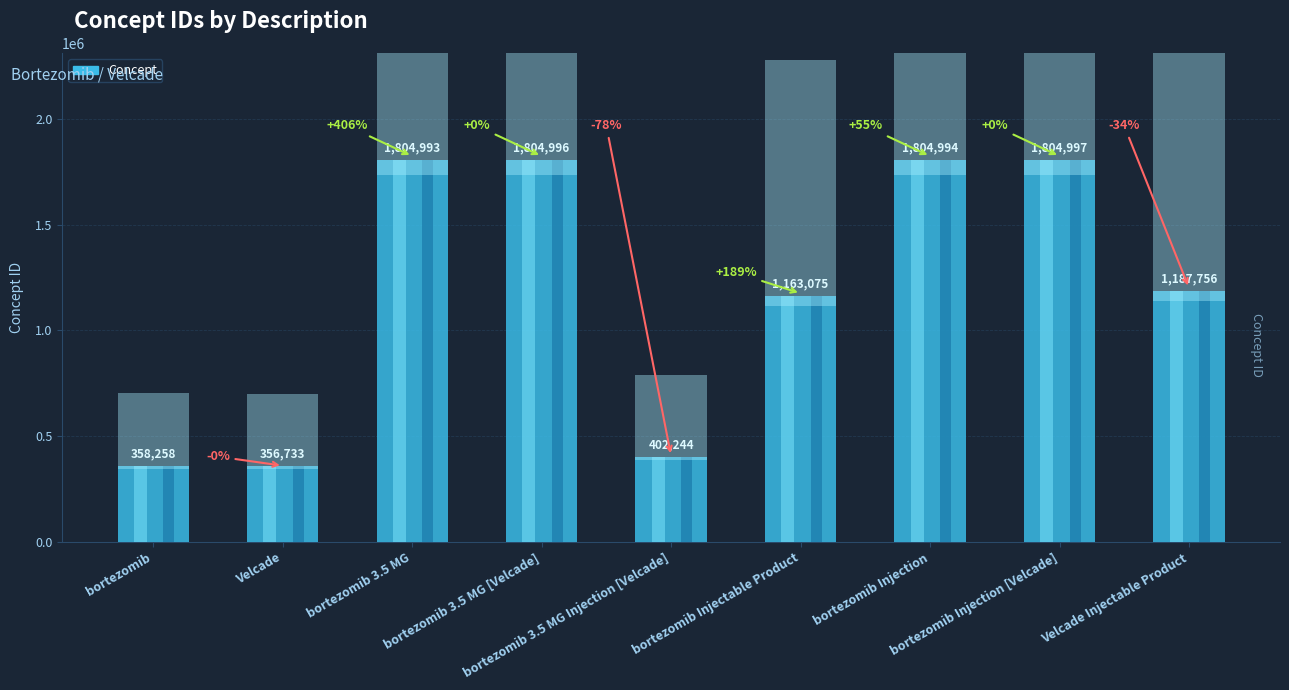

What is the label of the 8th bar from the right?

Velcade